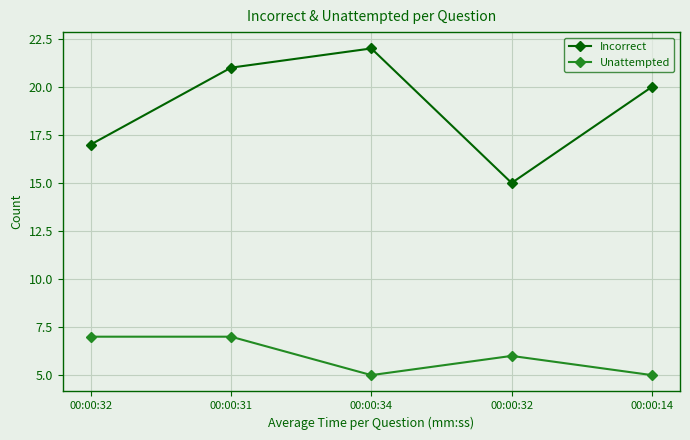

Reading left to right, extract all data points from this chart.

Incorrect: 17	21	22	15	20
Unattempted: 7	7	5	6	5